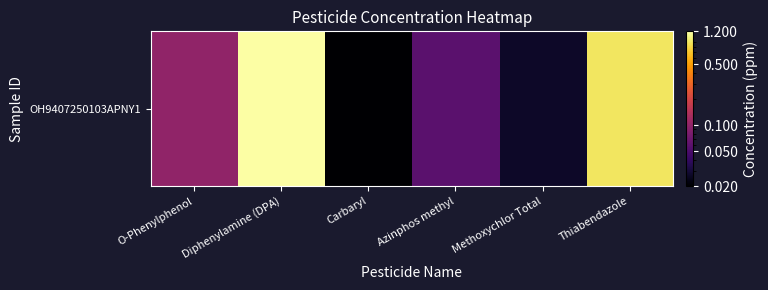

What is the sum of all values?

2.3